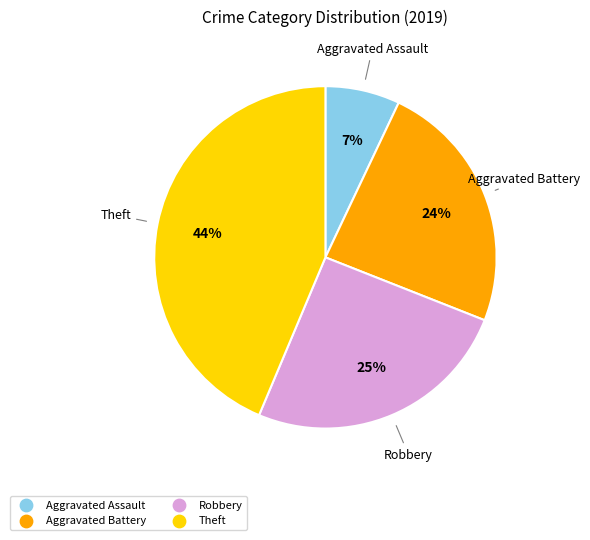

Is Theft the majority of the pie?

No